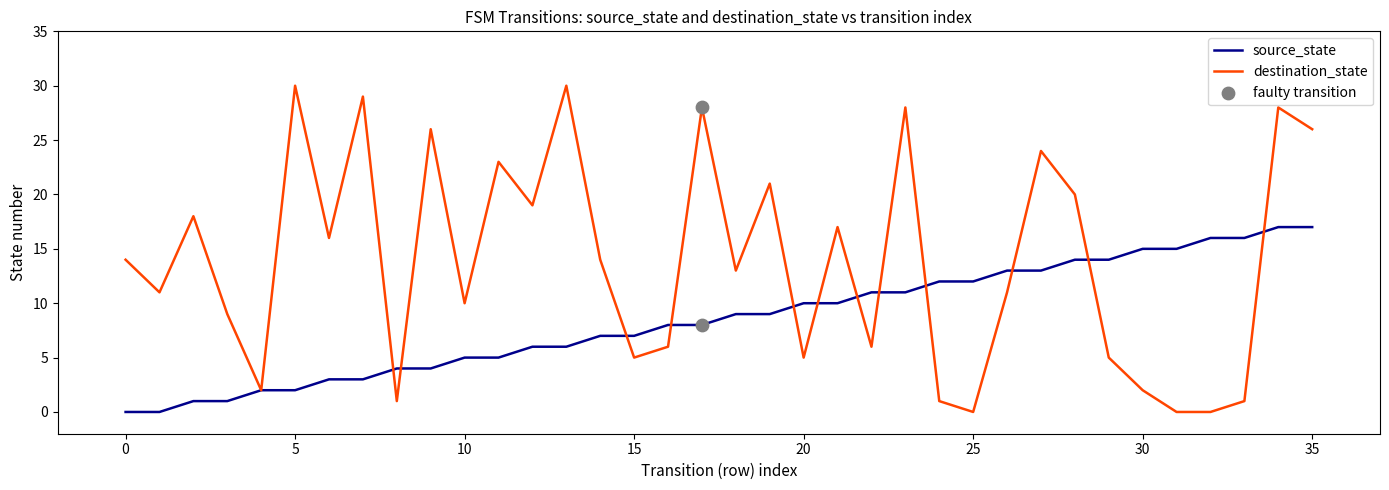

Which series has the largest range (max minus min)?

destination_state